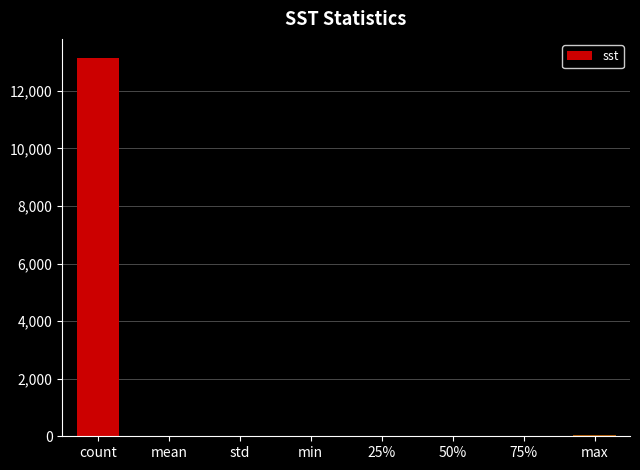

What is the ratio of the value at 50% to the value at max?

0.6